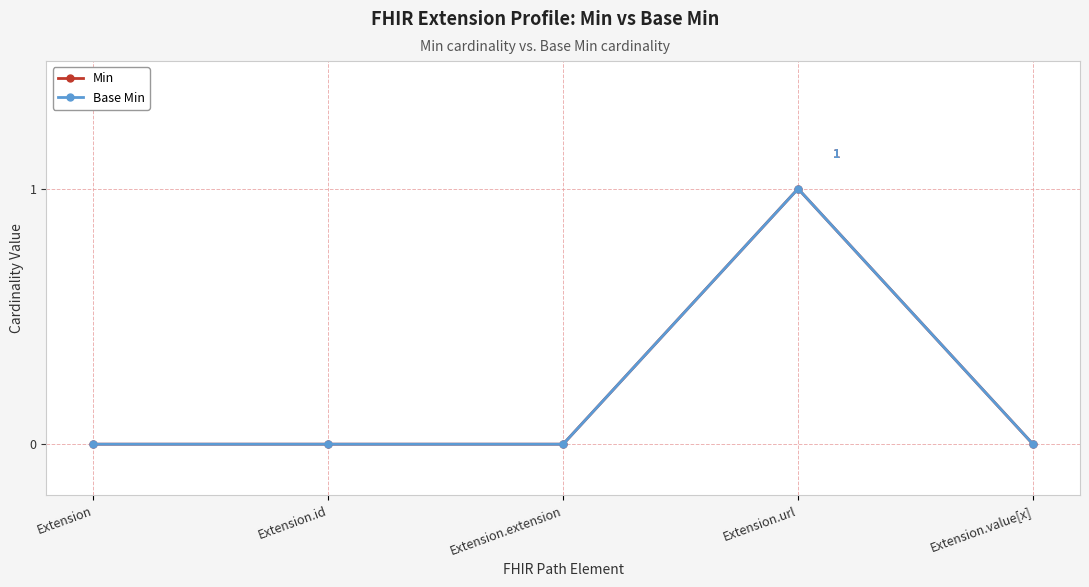

True or false: Min and Base Min intersect in this chart.

False